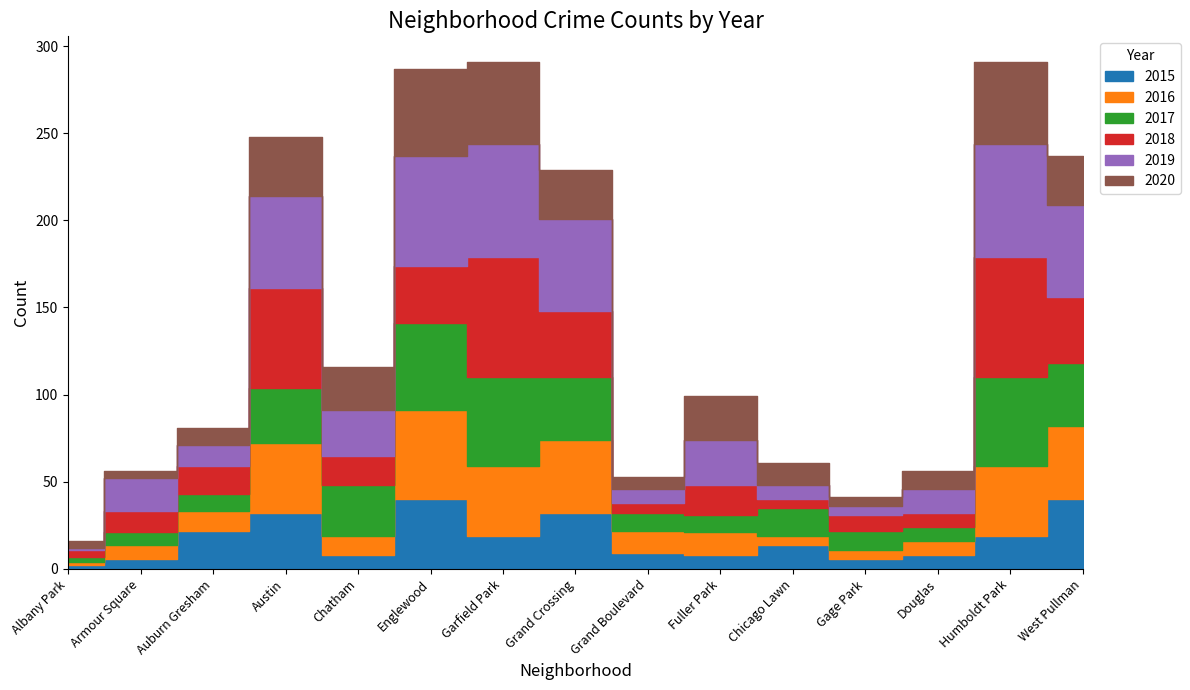

Which has a higher value, Fuller Park or Armour Square?

Fuller Park